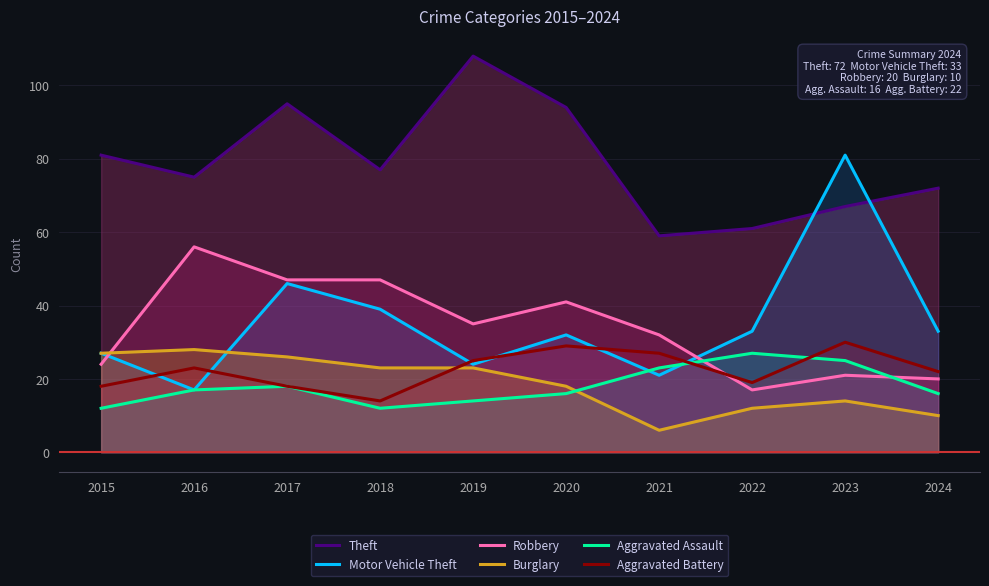

True or false: Aggravated Assault and Aggravated Battery cross at least once.

True